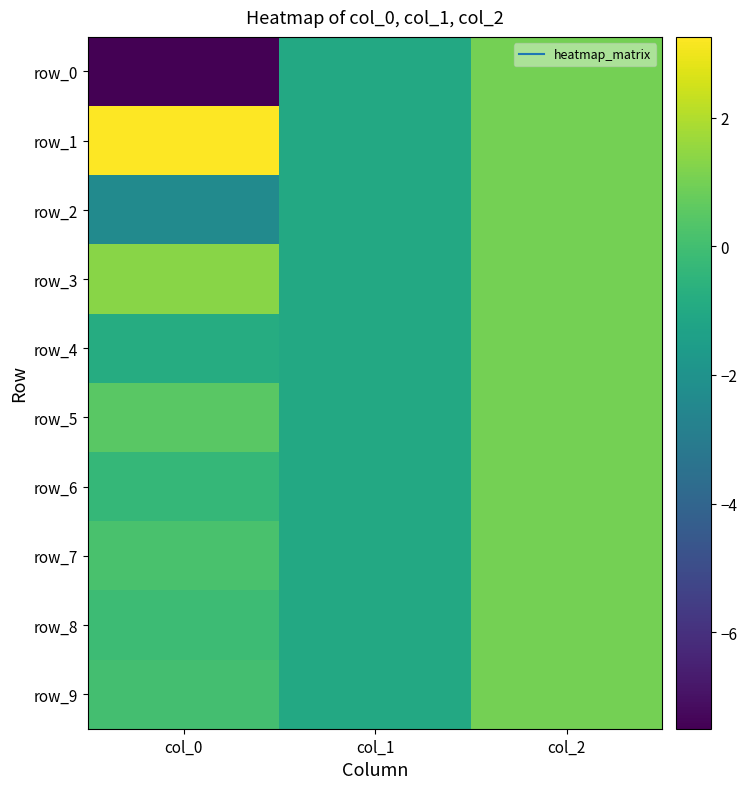

Which series has the largest total across all categories?

row_1